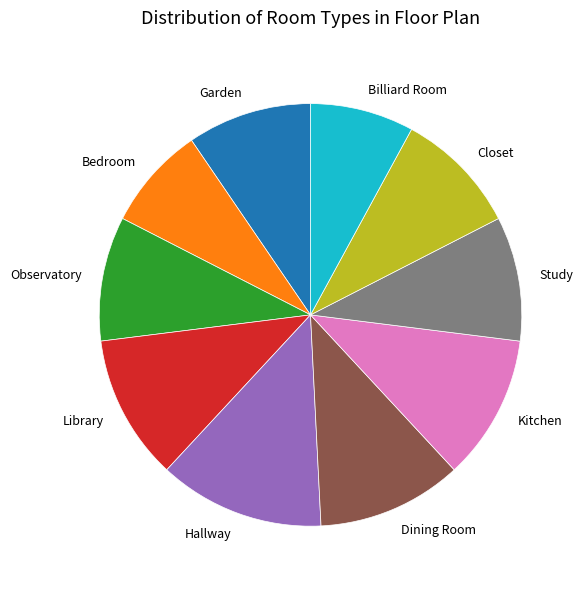

Combined, do Bedroom and Kitchen account for over 50%?

No